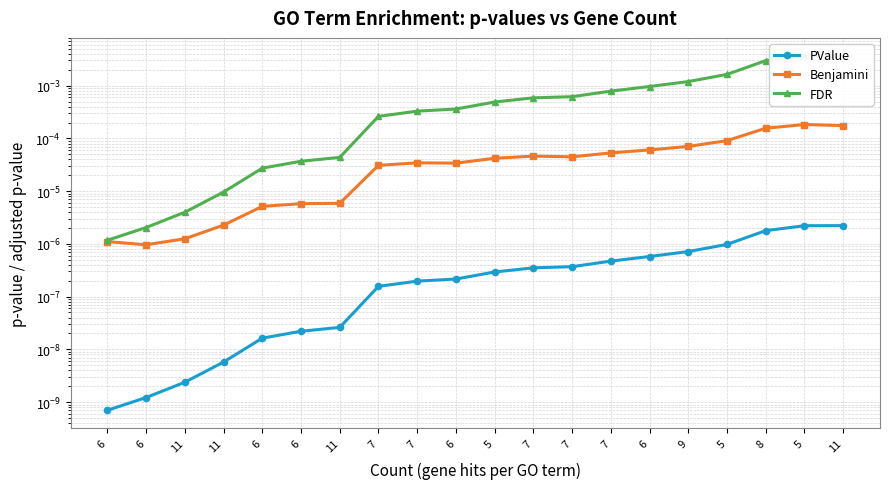

Does the chart display data point markers on the line(s)?

Yes